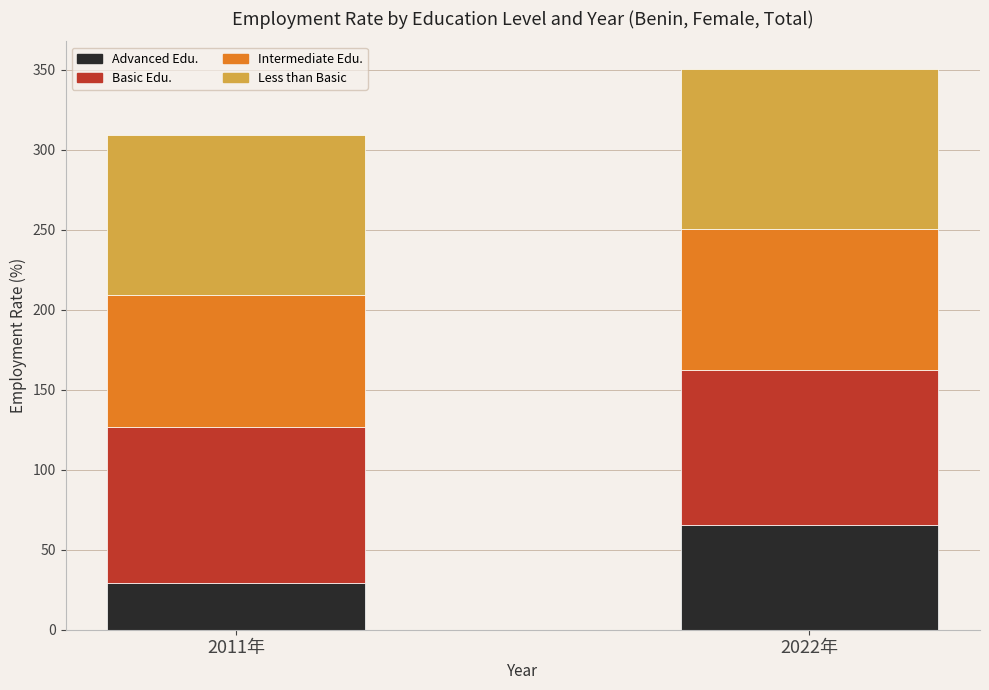

What is the total value across all series at 2022年?

350.2